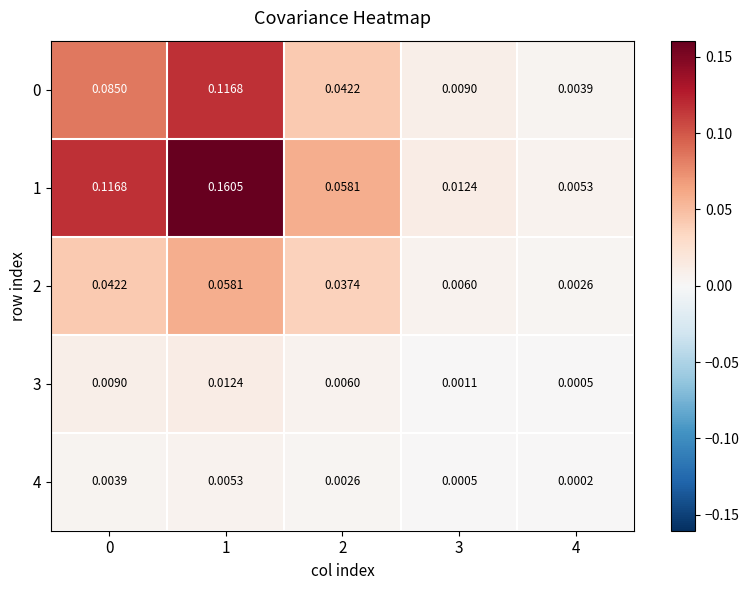

Is the value of 0 at 4 greater than the value of 3 at 4?

Yes